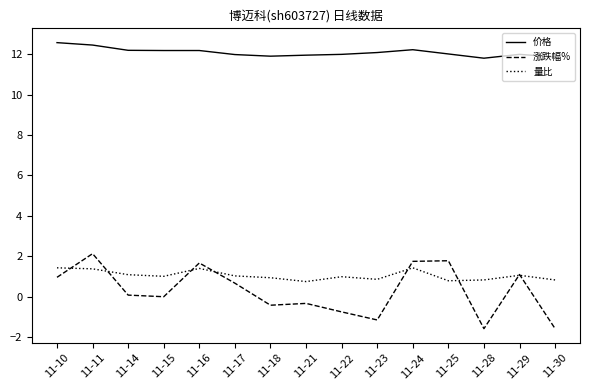

True or false: 涨跌幅% has a value of -1.1 at 11-23.

True